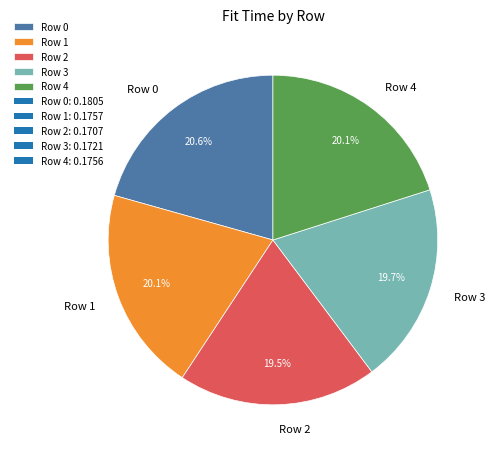

What percentage do Row 3 and Row 1 together represent?

39.8%